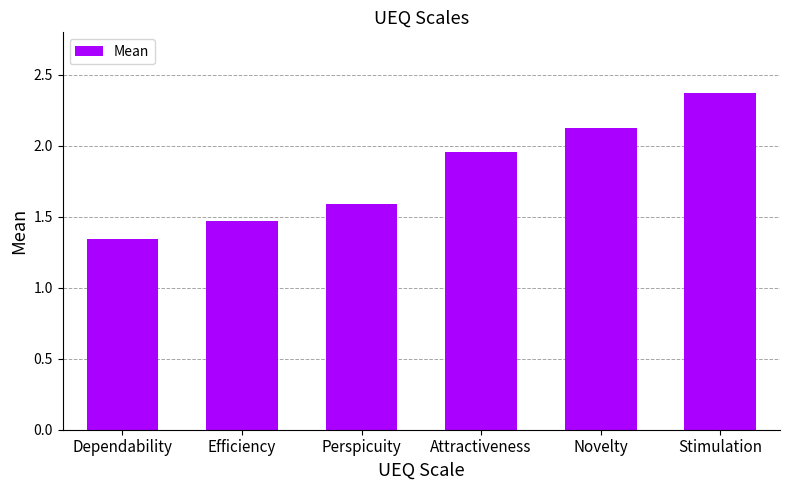

Between Perspicuity and Attractiveness, which is larger?

Attractiveness